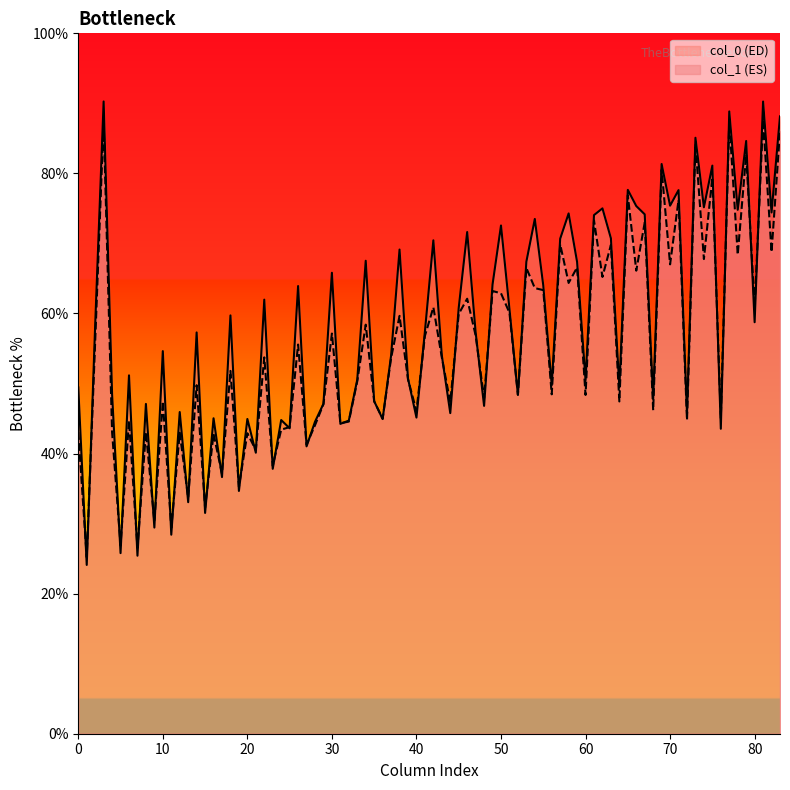

What is the maximum value shown in the chart?

90.3